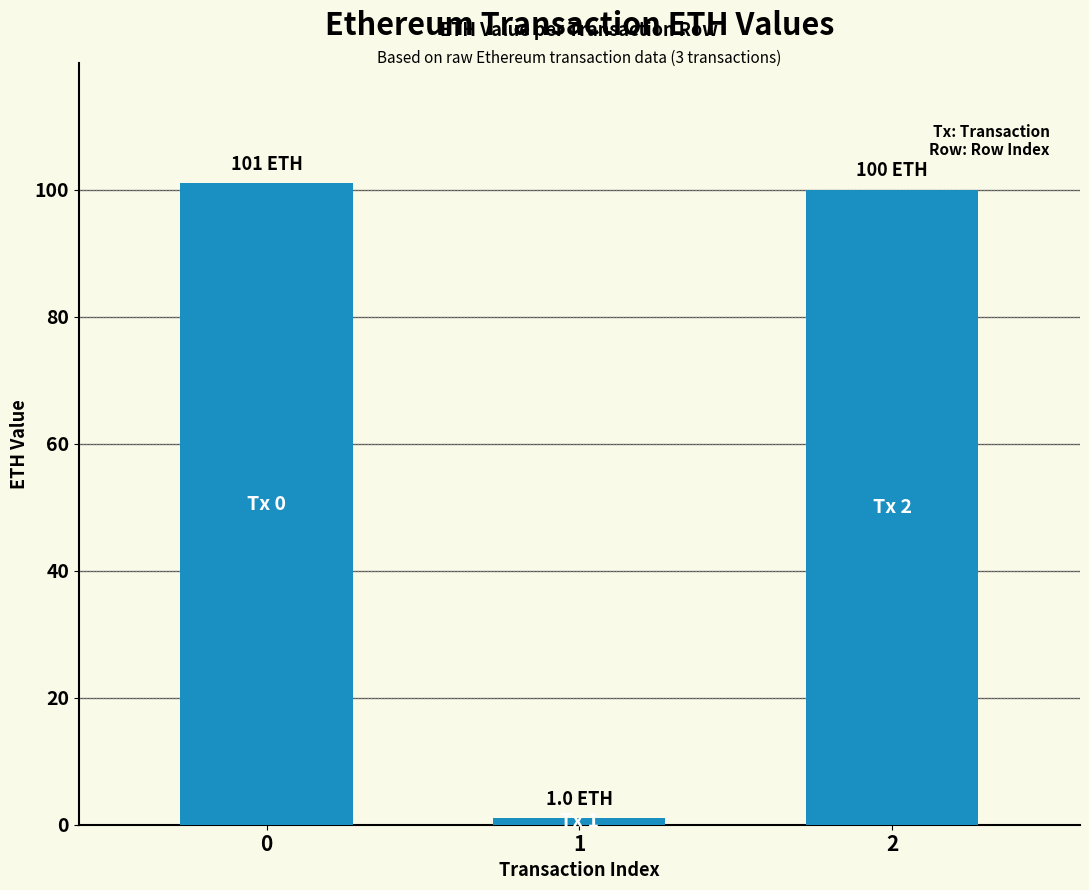

Between 2 and 1, which is larger?

2